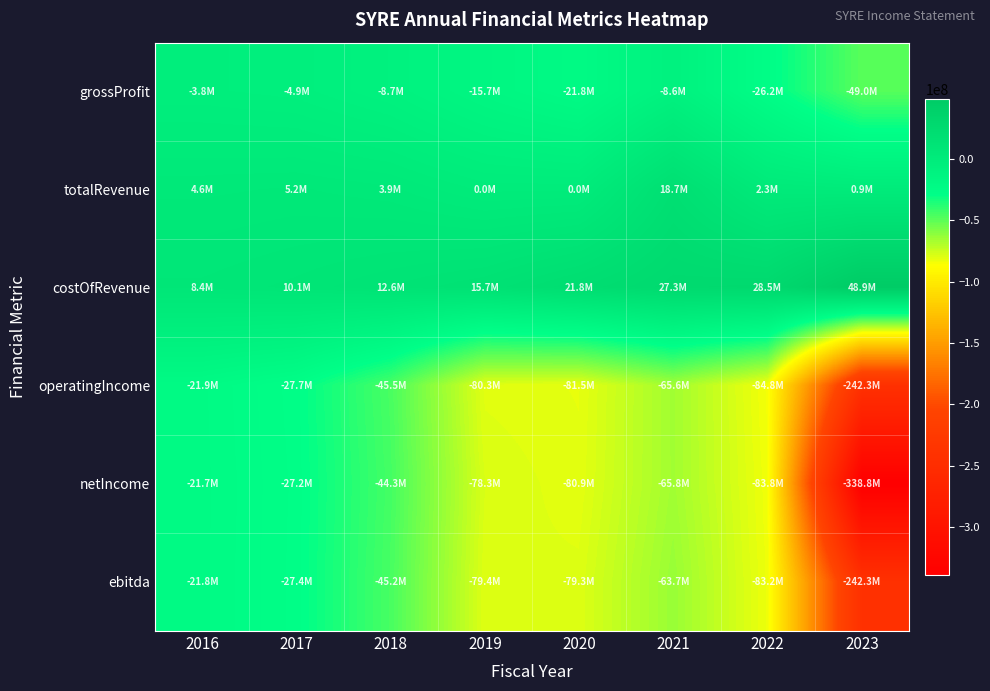

Which series has the largest total across all categories?

costOfRevenue